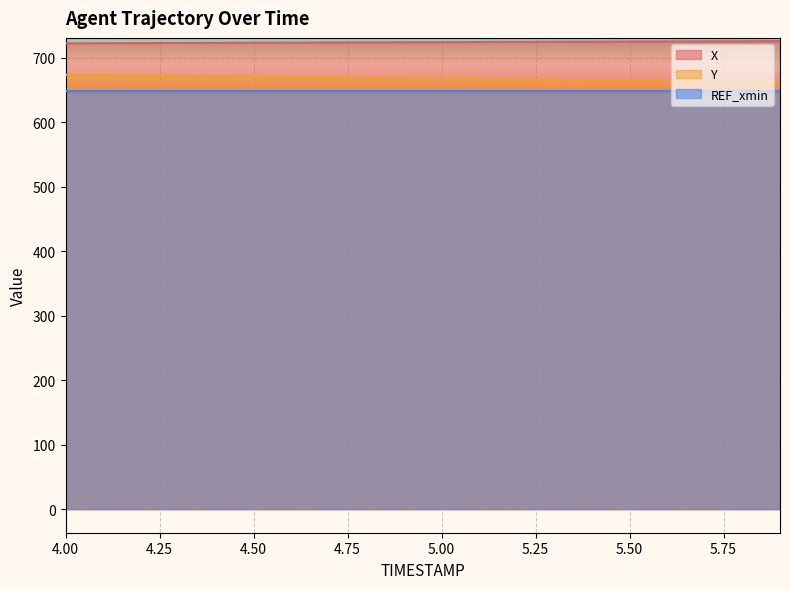

At how many categories does at least one series exceed 667?

20